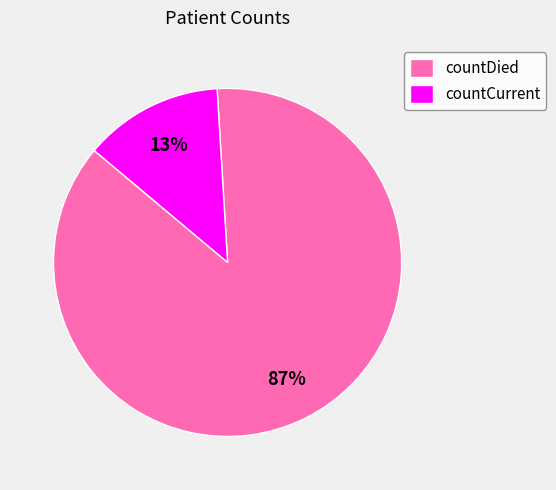

To the nearest percent, what is the combined percentage of countCurrent and countDied?

100%